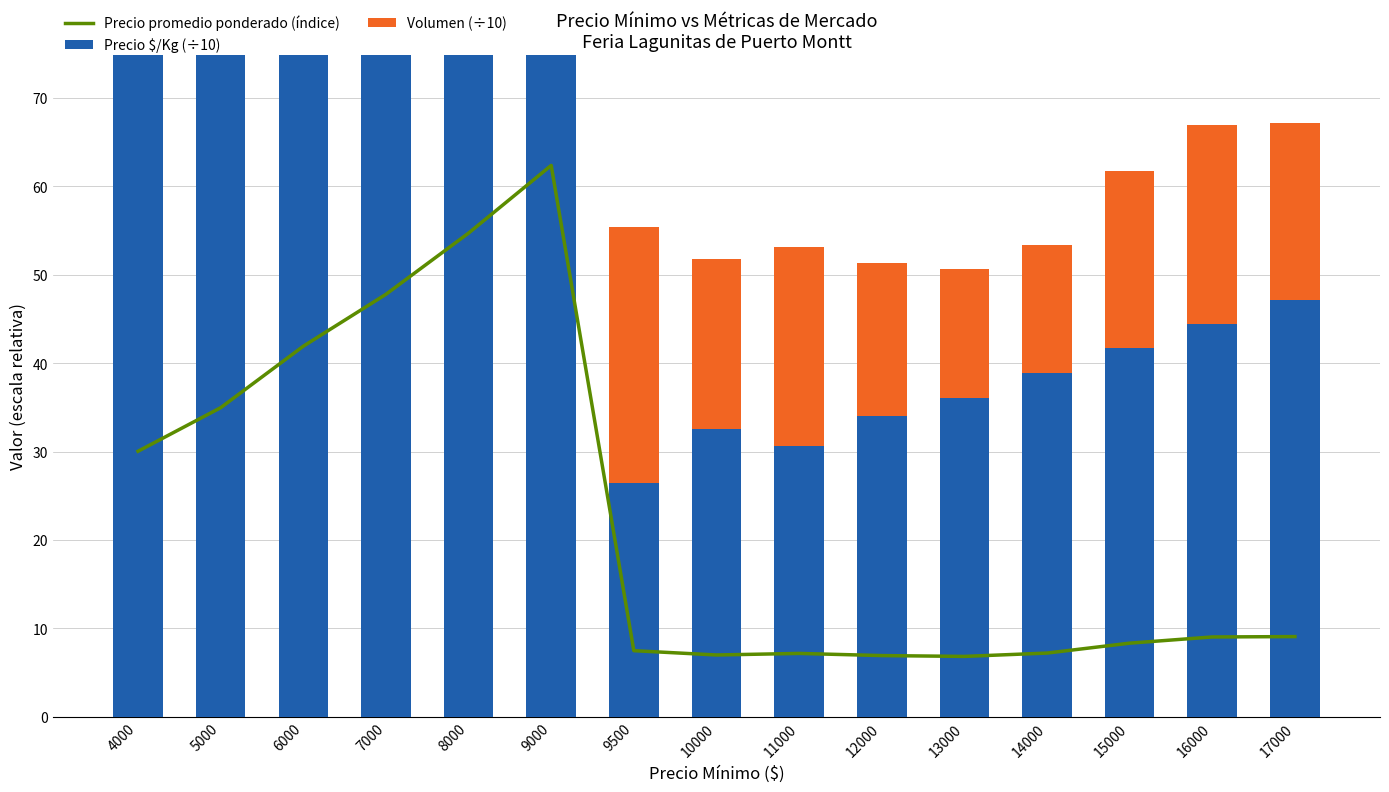

Reading left to right, transcribe all the data shown in this chart.

Precio promedio ponderado (índice): 4000=30.0	5000=35.0	6000=41.9	7000=47.8	8000=54.7	9000=62.4	9500=7.5	10000=7.0	11000=7.2	12000=6.9	13000=6.8	14000=7.2	15000=8.3	16000=9.0	17000=9.1
Precio $/Kg (÷10): 4000=212.5	5000=250.0	6000=300.0	7000=350.0	8000=400.0	9000=450.0	9500=26.4	10000=32.5	11000=30.6	12000=34.0	13000=36.1	14000=38.9	15000=41.7	16000=44.4	17000=47.2
Volumen (÷10): 4000=10.0	5000=9.0	6000=10.5	7000=4.0	8000=5.3	9000=12.0	9500=29.0	10000=19.3	11000=22.5	12000=17.3	13000=14.5	14000=14.5	15000=20.0	16000=22.5	17000=20.0